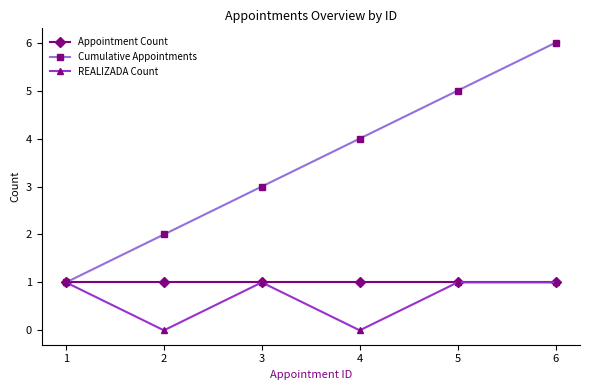

True or false: REALIZADA Count has a value of 1 at 6.

True